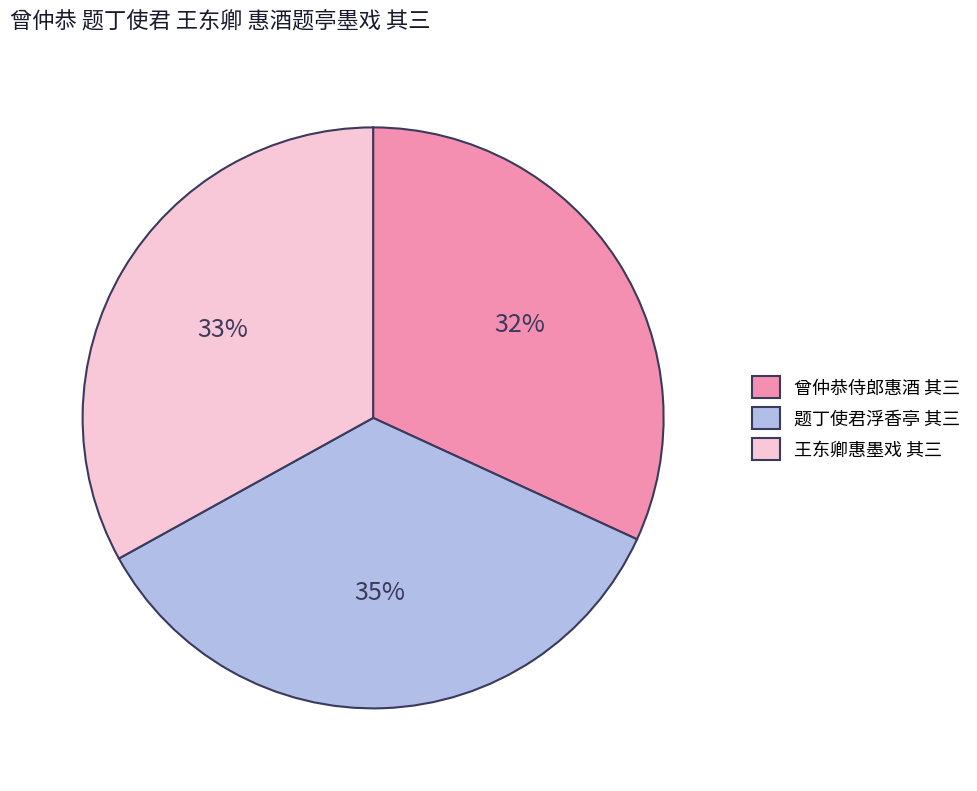

Which has a higher value, 题丁使君浮香亭 其三 or 曾仲恭侍郎惠酒 其三?

题丁使君浮香亭 其三